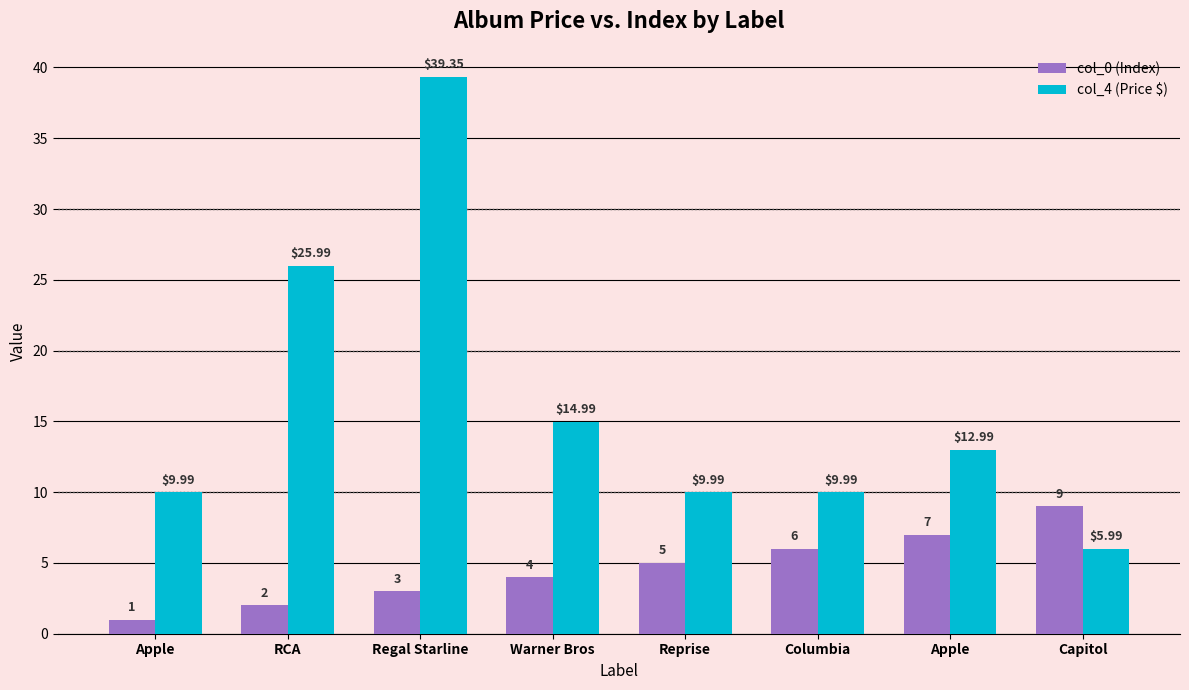

What is the difference between the col_0 (Index) values at Columbia and Capitol?

3.0